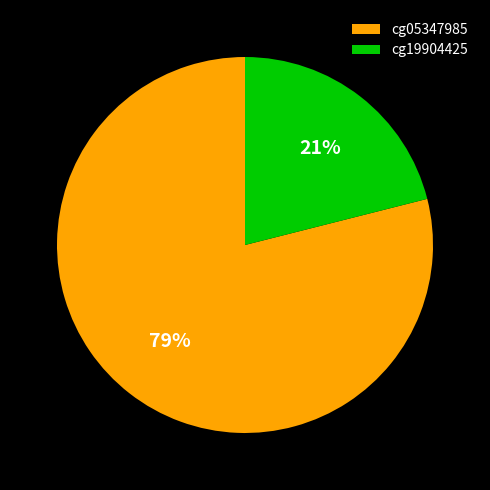

Is the sum of cg19904425 and cg05347985 greater than half?

Yes